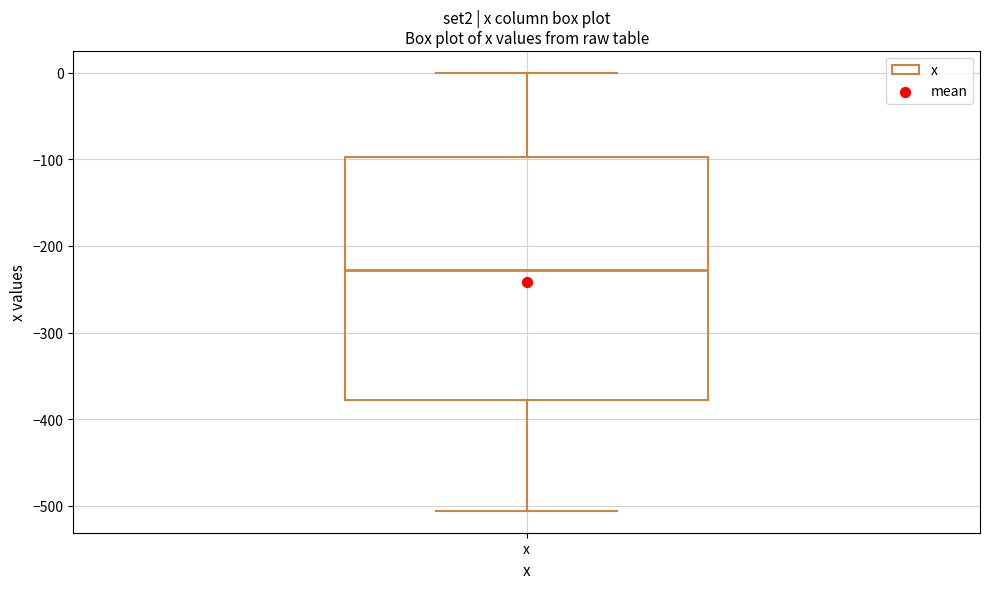

Where does the lower whisker of the box for x end on the y-axis? The values are not printed on the chart, so give them approximately, as read against the axis.

-510